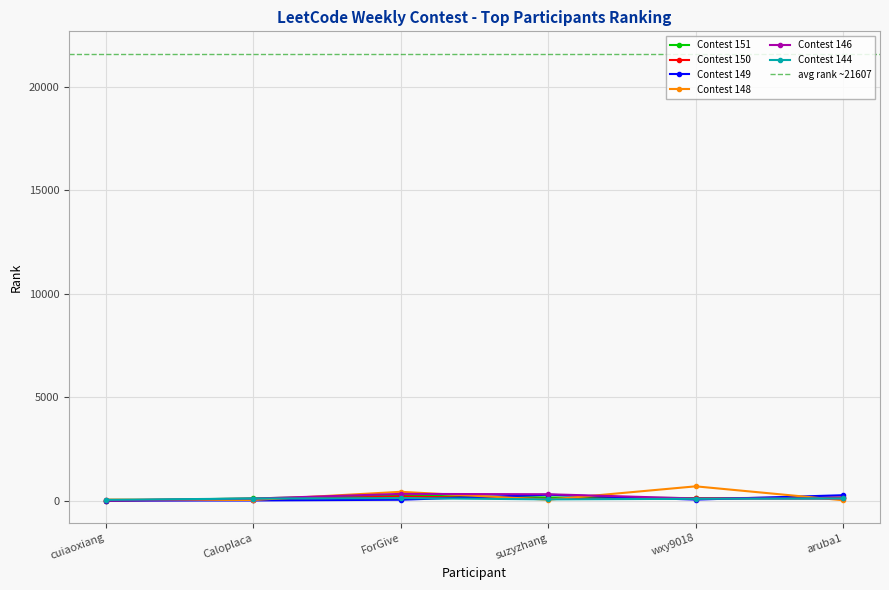

Between which two adjacent categories do Contest 148 and Contest 150 first intersect?

cuiaoxiang and Caloplaca